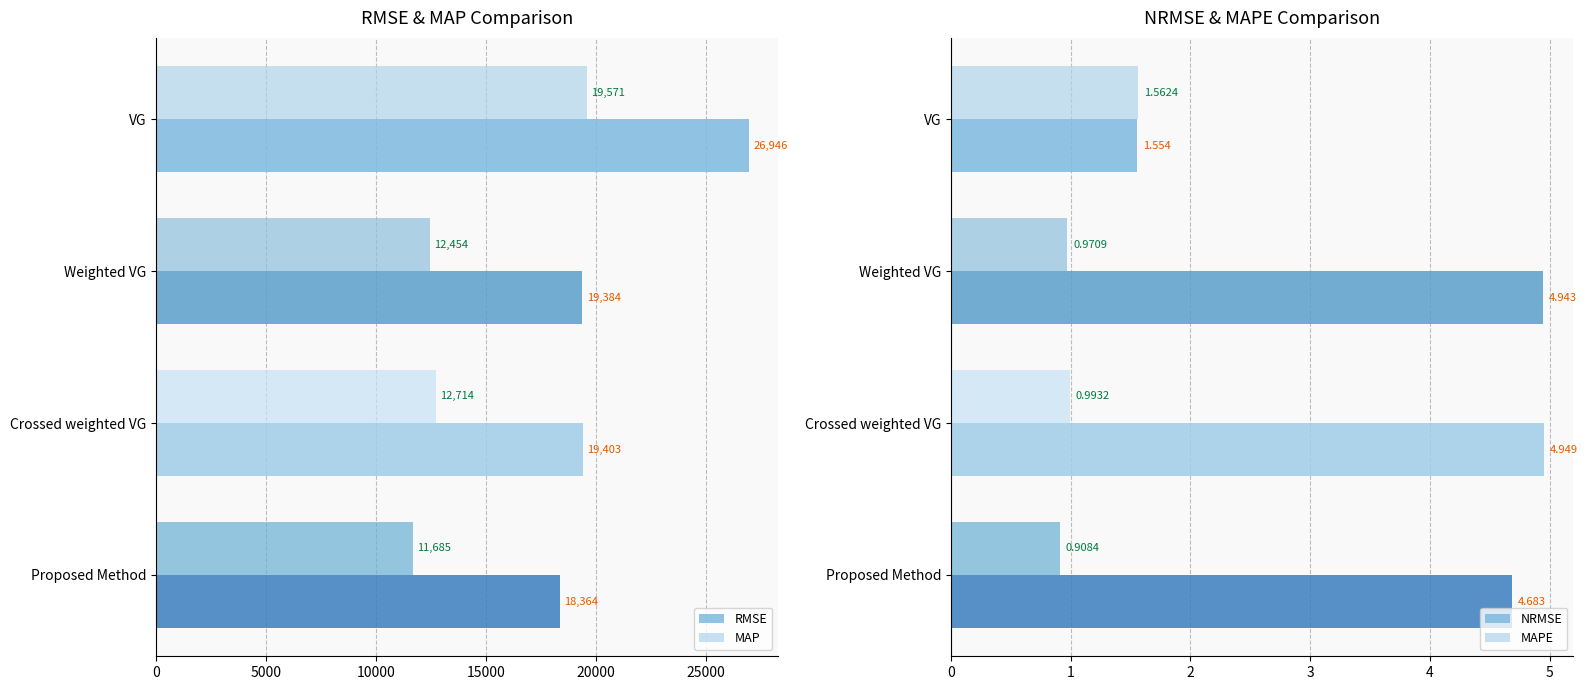

How many groups of bars are there?

4